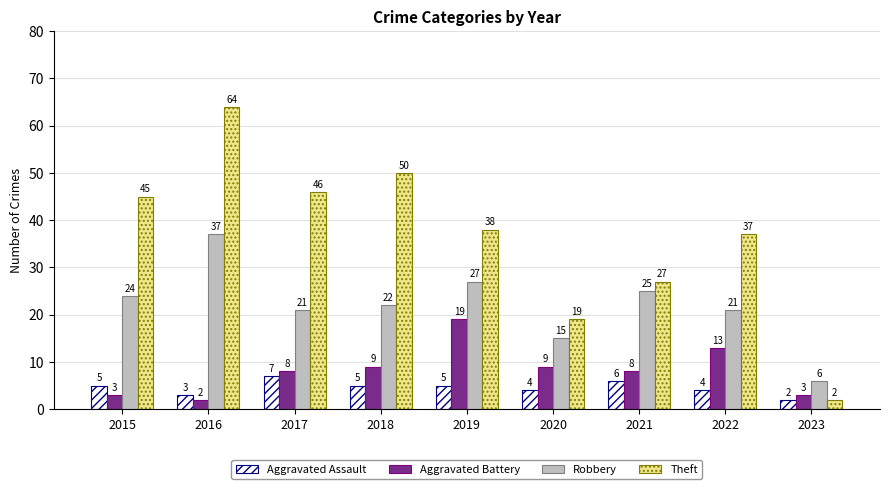

Which series has the largest total across all categories?

Theft